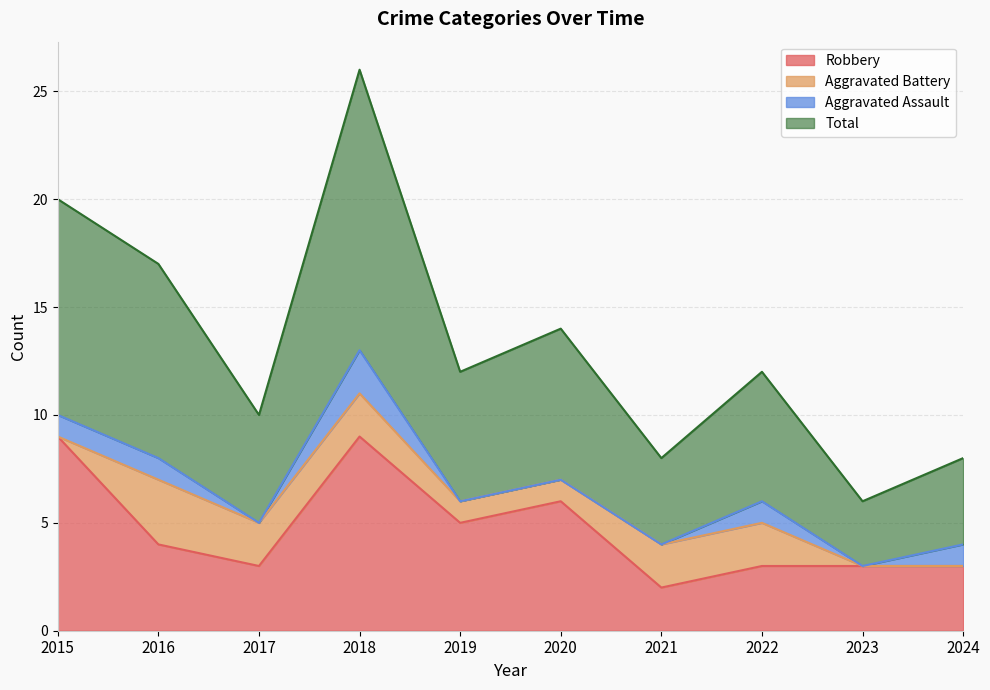

Count the number of categories in the chart.

10